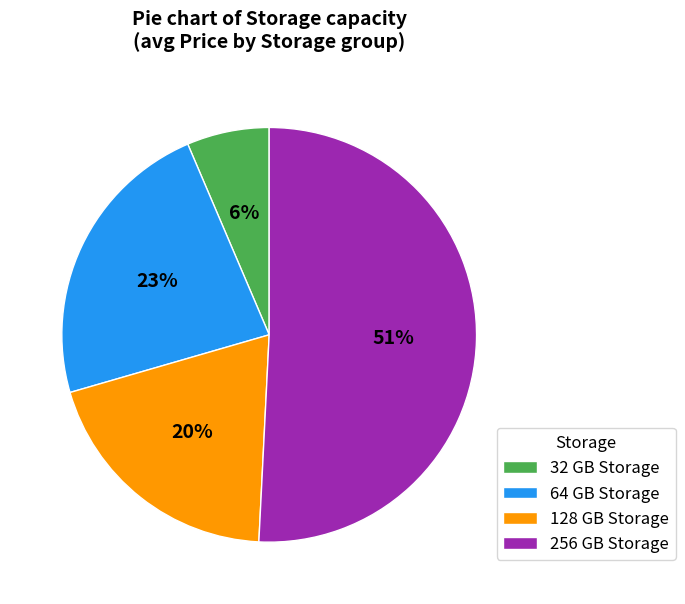

What is the ratio of the value at 128 GB Storage to the value at 256 GB Storage?

0.4